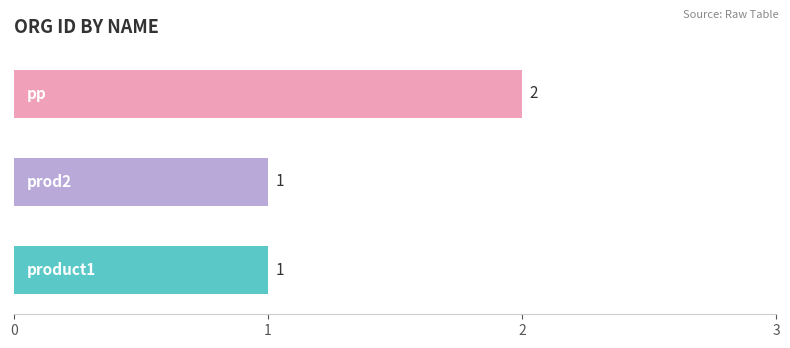

Reading bottom to top, list all the values displayed in this chart.

1	1	2